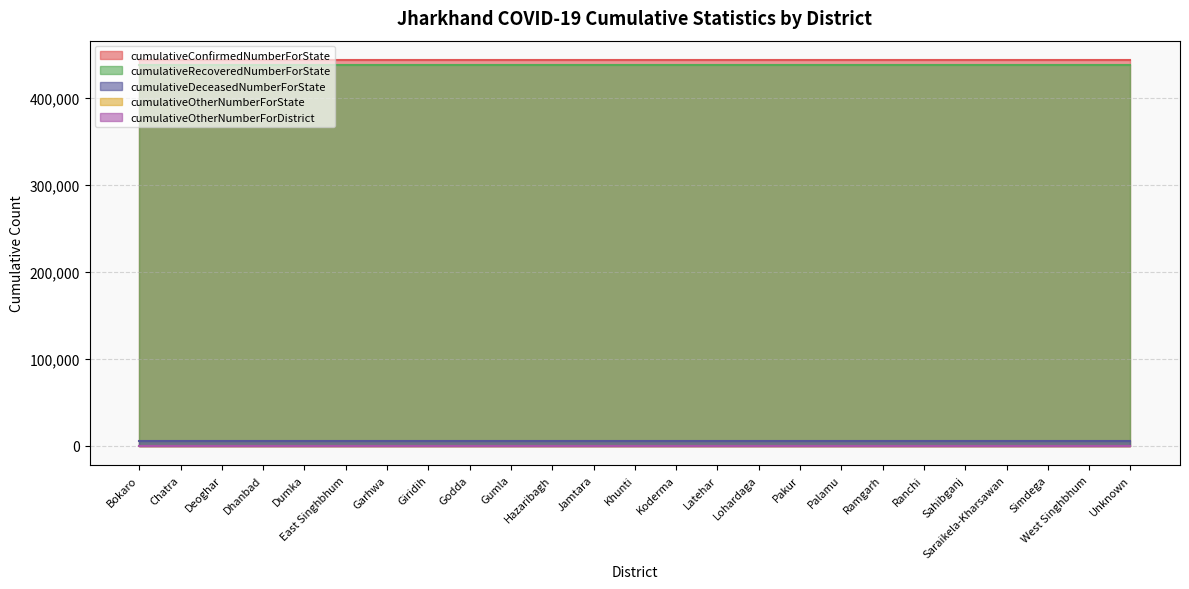

What are all the series names shown in the legend?

cumulativeConfirmedNumberForState, cumulativeDeceasedNumberForState, cumulativeRecoveredNumberForState, cumulativeOtherNumberForState, cumulativeOtherNumberForDistrict